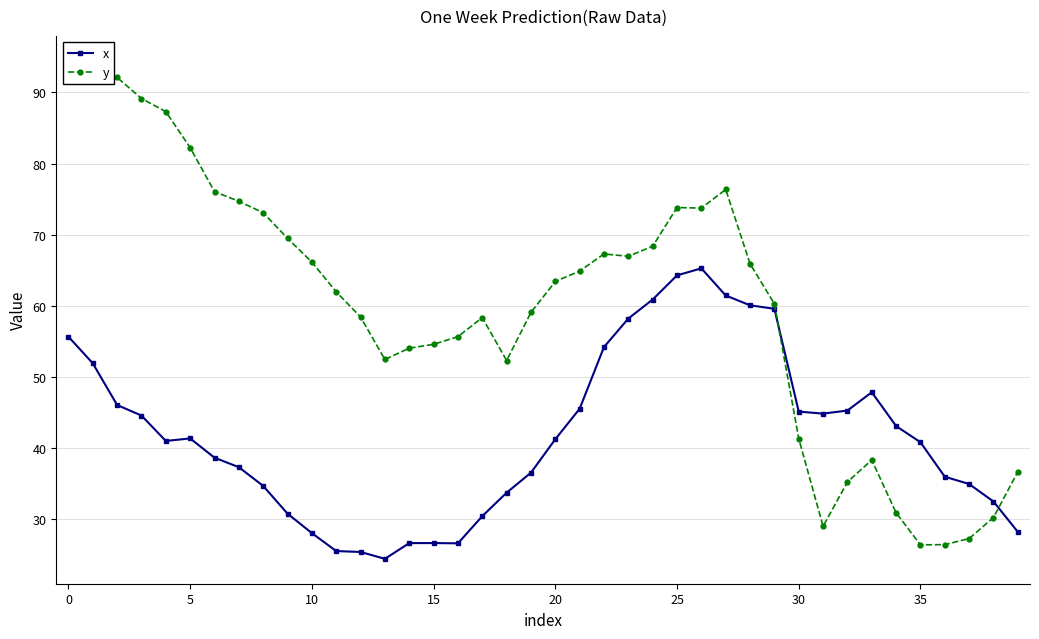

How many times do x and y cross each other?

2